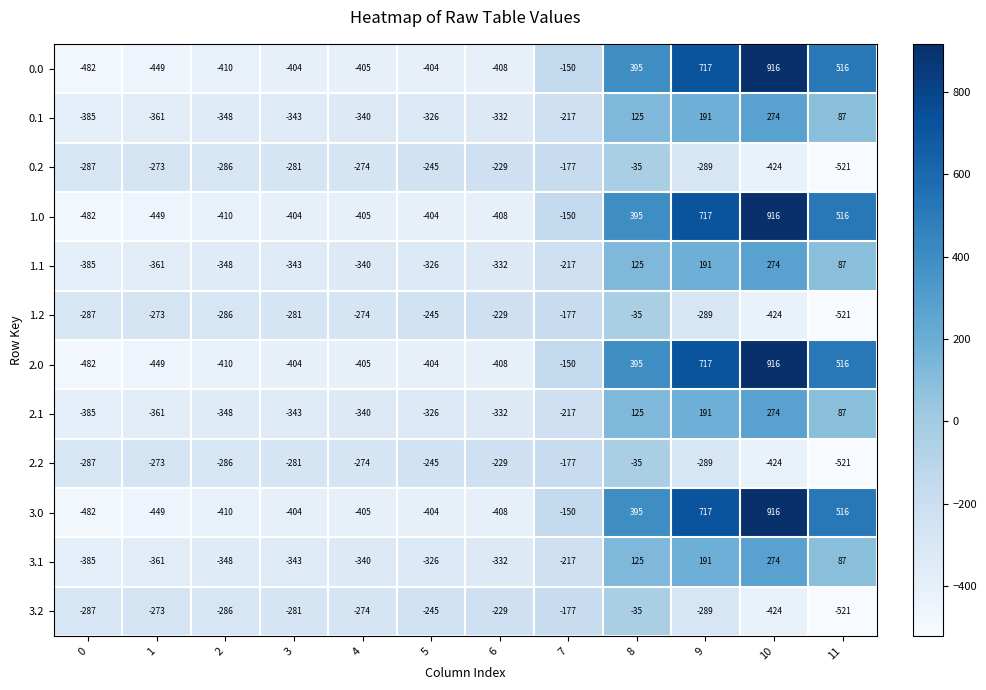

Rank the categories by 0.2 value from highest to lowest.

8, 7, 6, 5, 1, 4, 3, 2, 0, 9, 10, 11